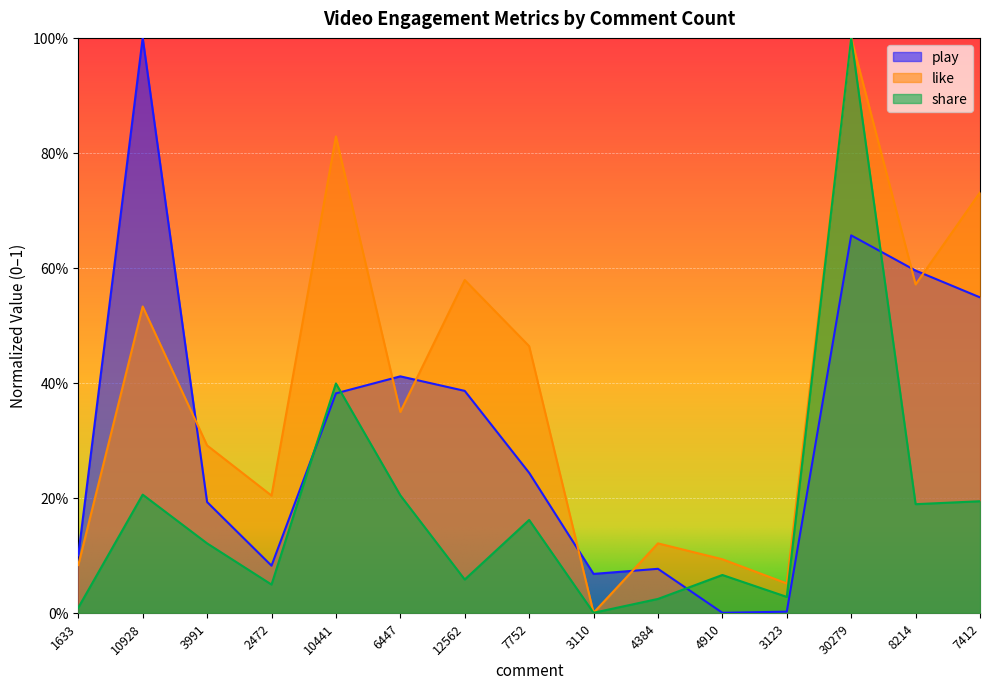

What are all the series names shown in the legend?

play, like, share